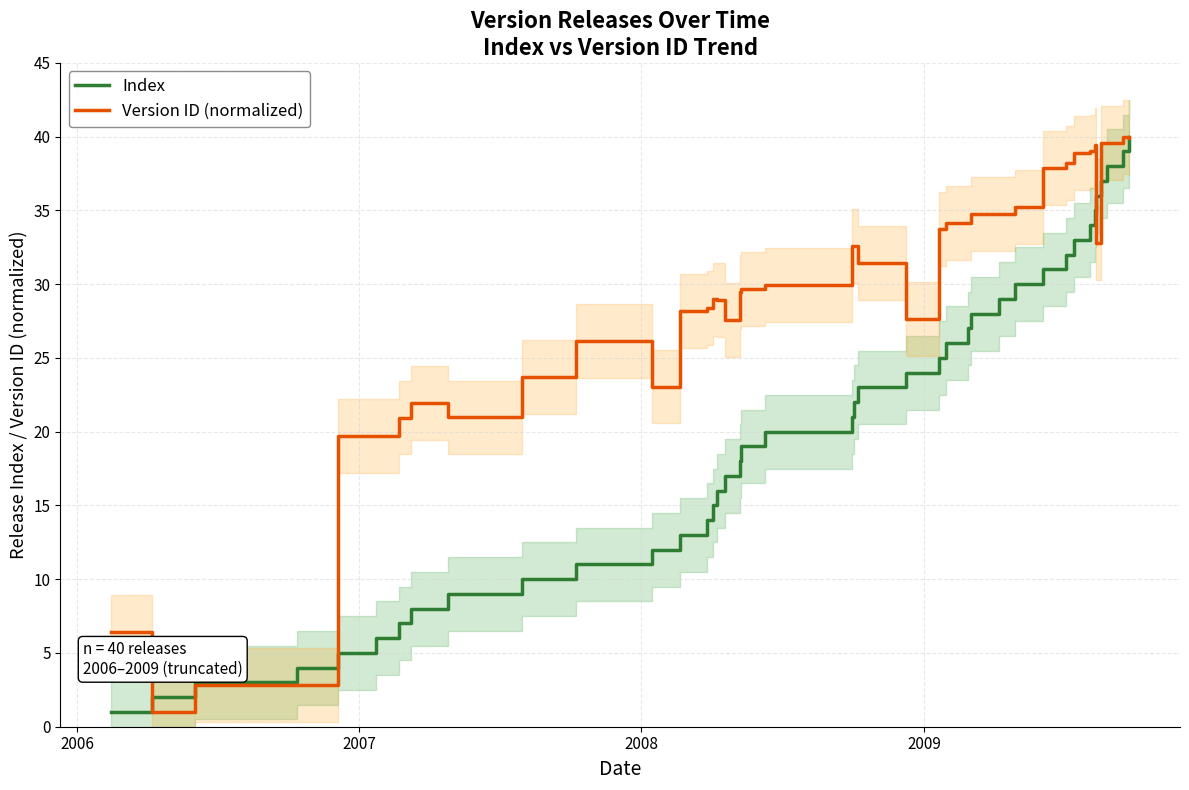

In Version ID (normalized), how many points are lower than both neighbors (excluding endpoints)?

8